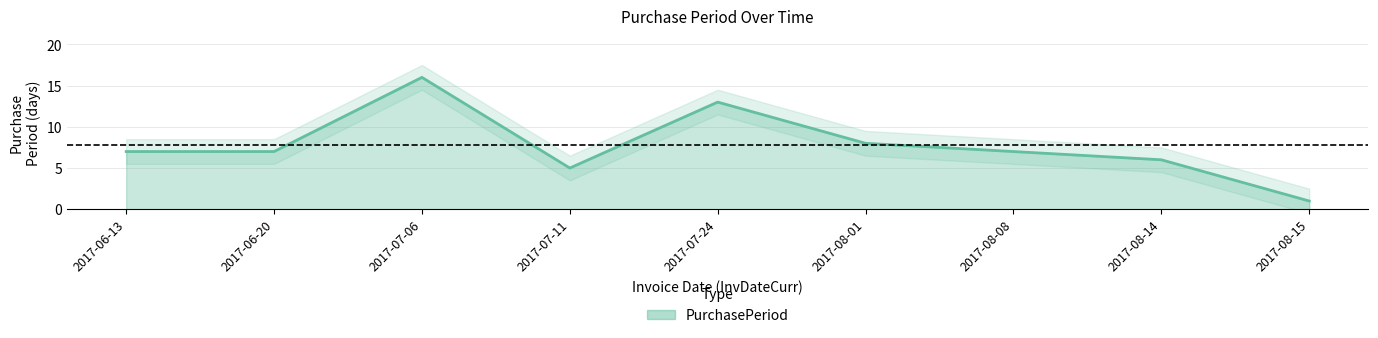

Where is the data nearest to the value 8?

2017-08-01